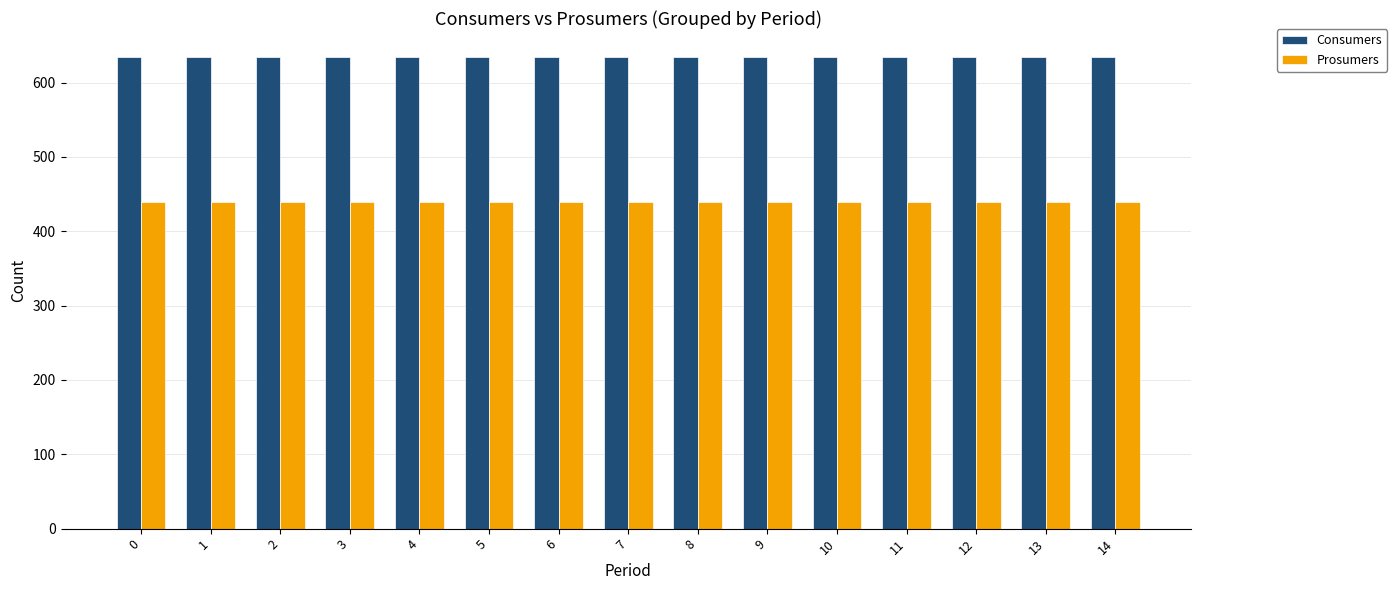

What are all the series names shown in the legend?

Consumers, Prosumers